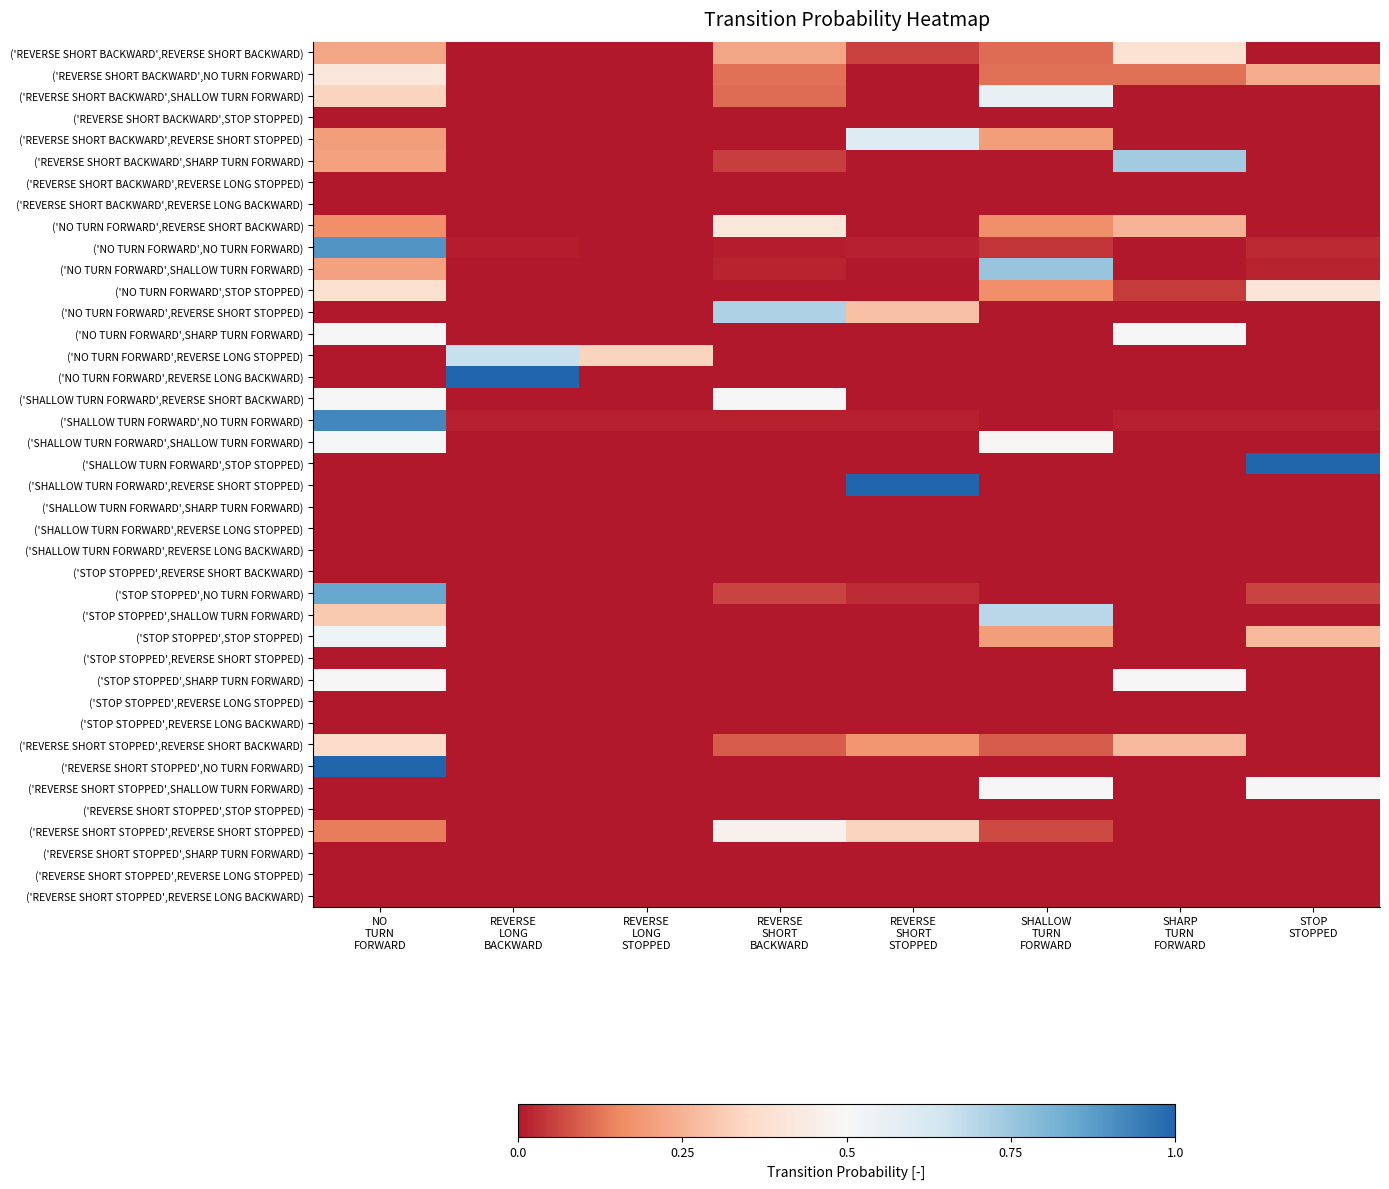

What is the spread (max minus min) of values at STOP
STOPPED?

1.0